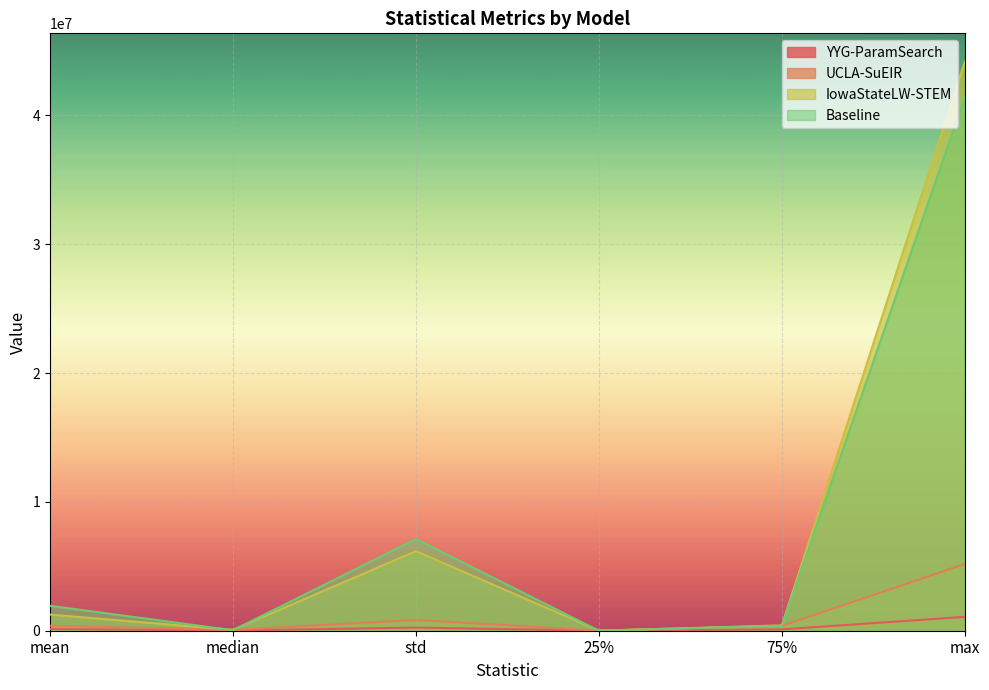

At mean, list the series in order from largest to smallest.

Baseline, IowaStateLW-STEM, UCLA-SuEIR, YYG-ParamSearch